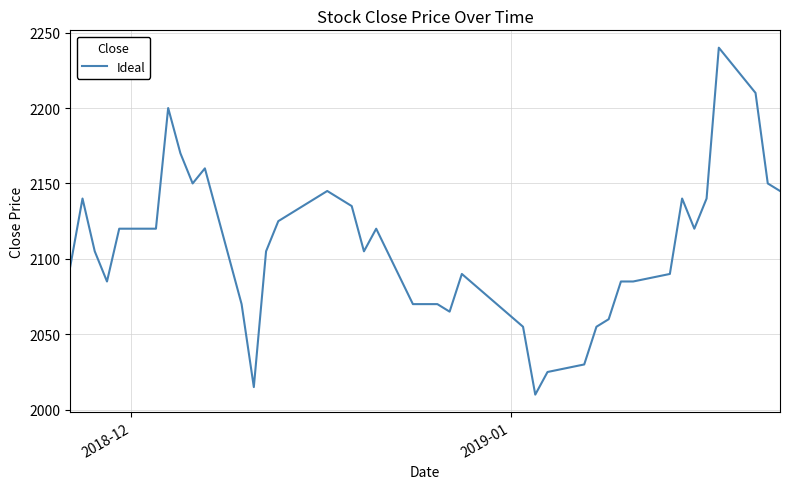

What is the maximum value shown in the chart?

2240